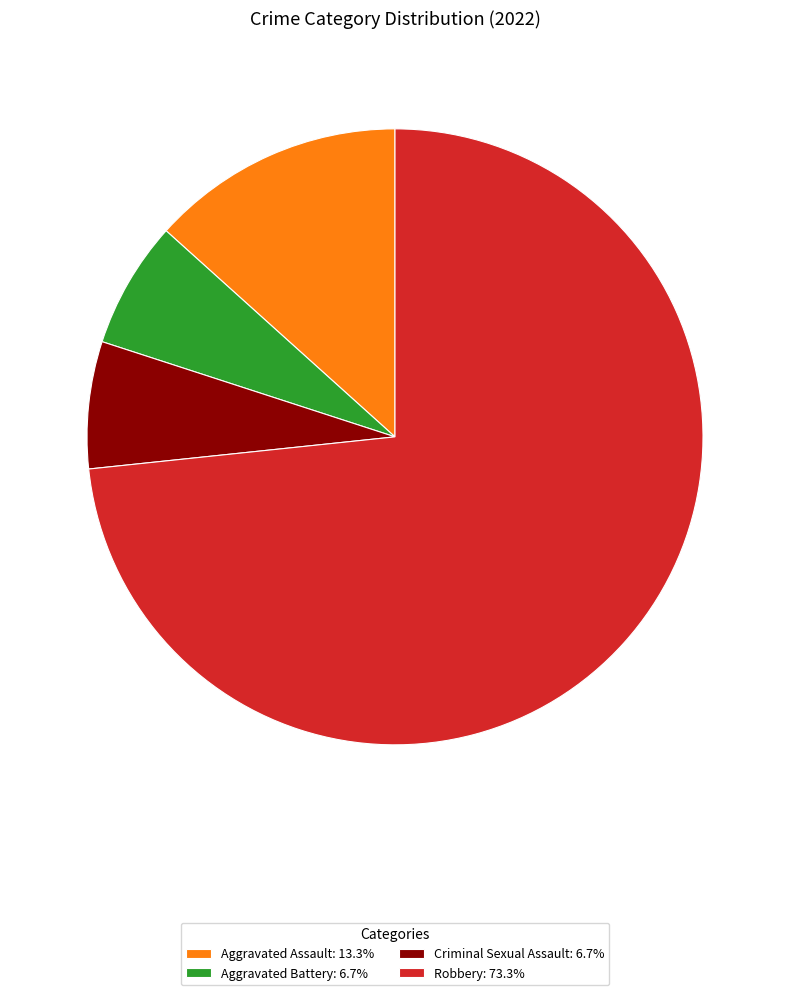

Combined, do Robbery: 73.3% and Aggravated Assault: 13.3% account for over 50%?

Yes